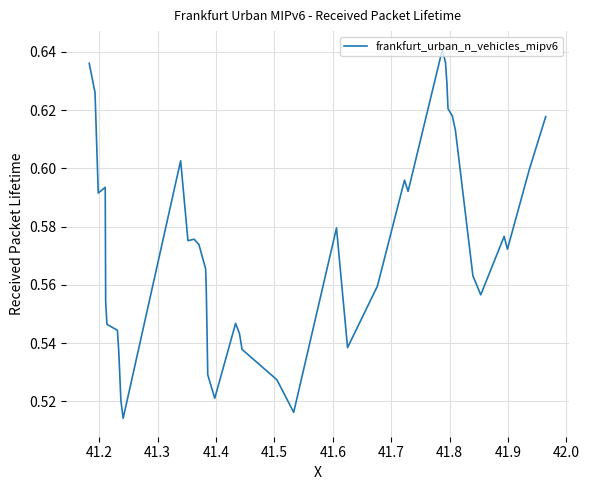

How many lines are shown in the chart?

1